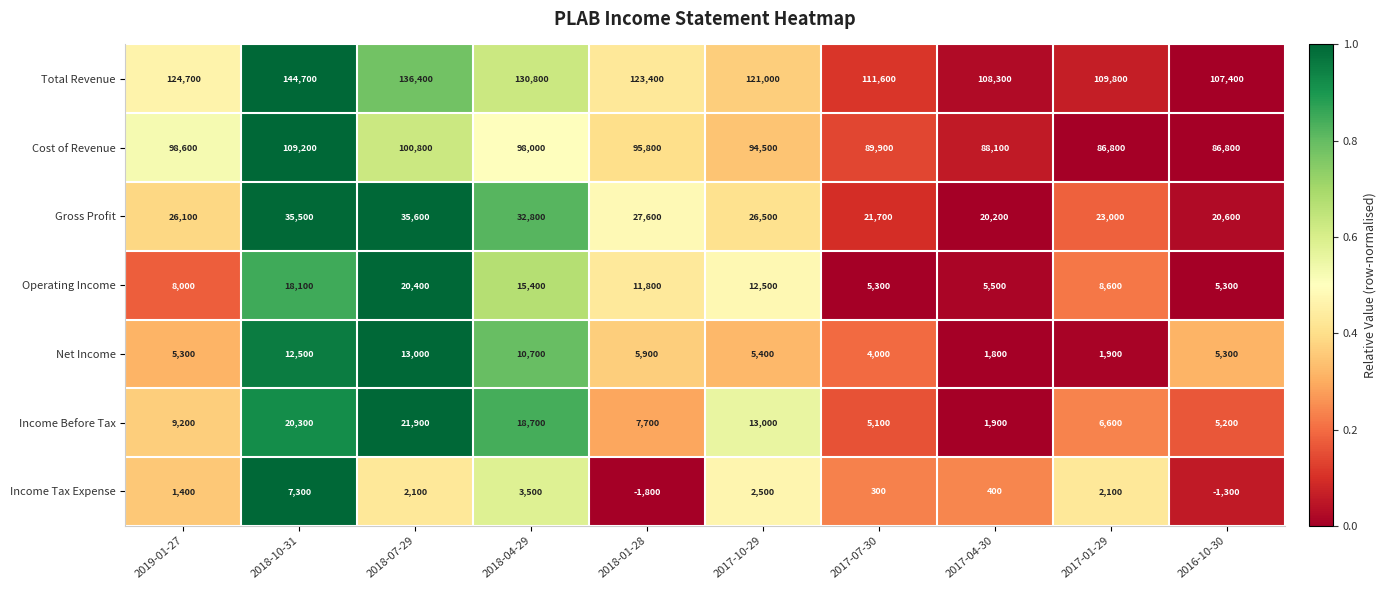

The value of Net Income at 2017-04-30 is 2964. True or false?

False